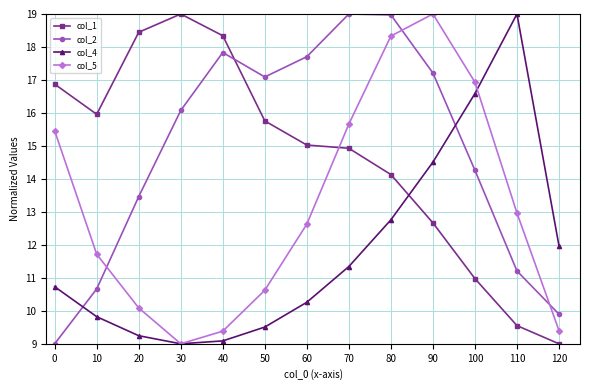

What is the approximate value of col_4 at 90?

14.5